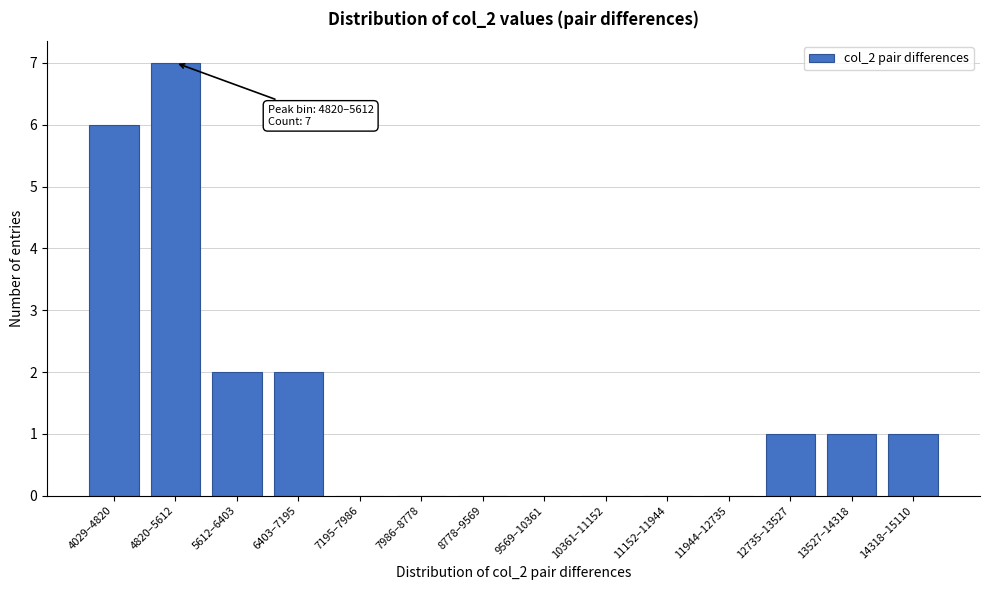

Reading left to right, extract all data points from this chart.

4029–4820=6	4820–5612=7	5612–6403=2	6403–7195=2	7195–7986=0	7986–8778=0	8778–9569=0	9569–10361=0	10361–11152=0	11152–11944=0	11944–12735=0	12735–13527=1	13527–14318=1	14318–15110=1